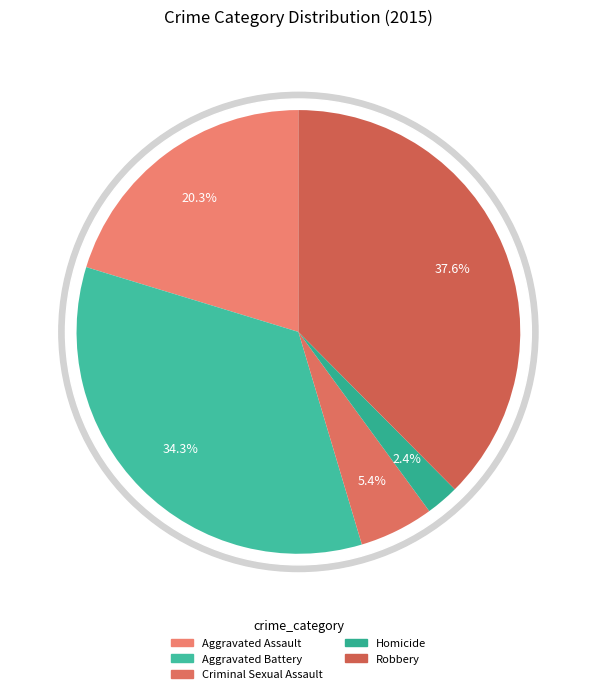

What is the ratio of the value at Homicide to the value at Robbery?

0.1